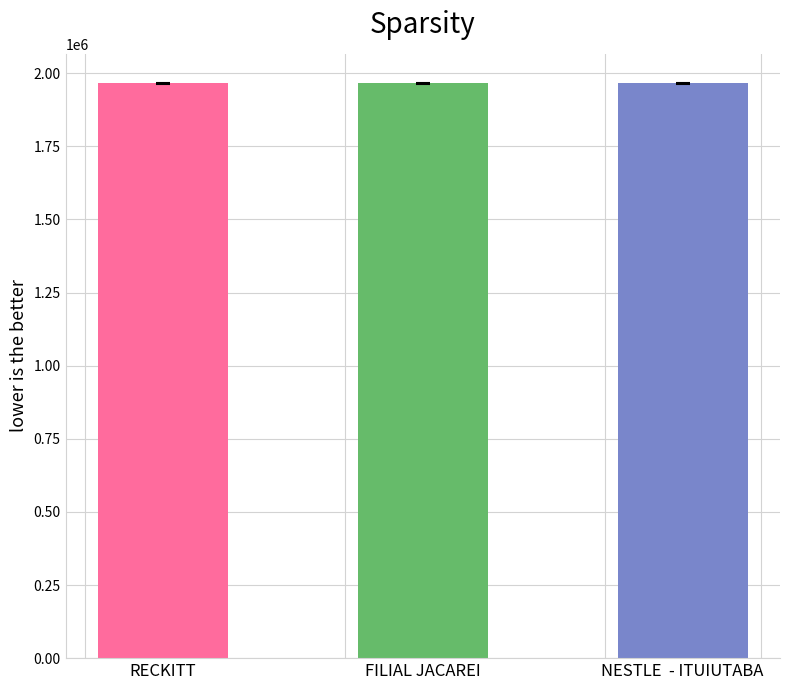

What is the ratio of the value at RECKITT to the value at NESTLE  - ITUIUTABA?

1.0